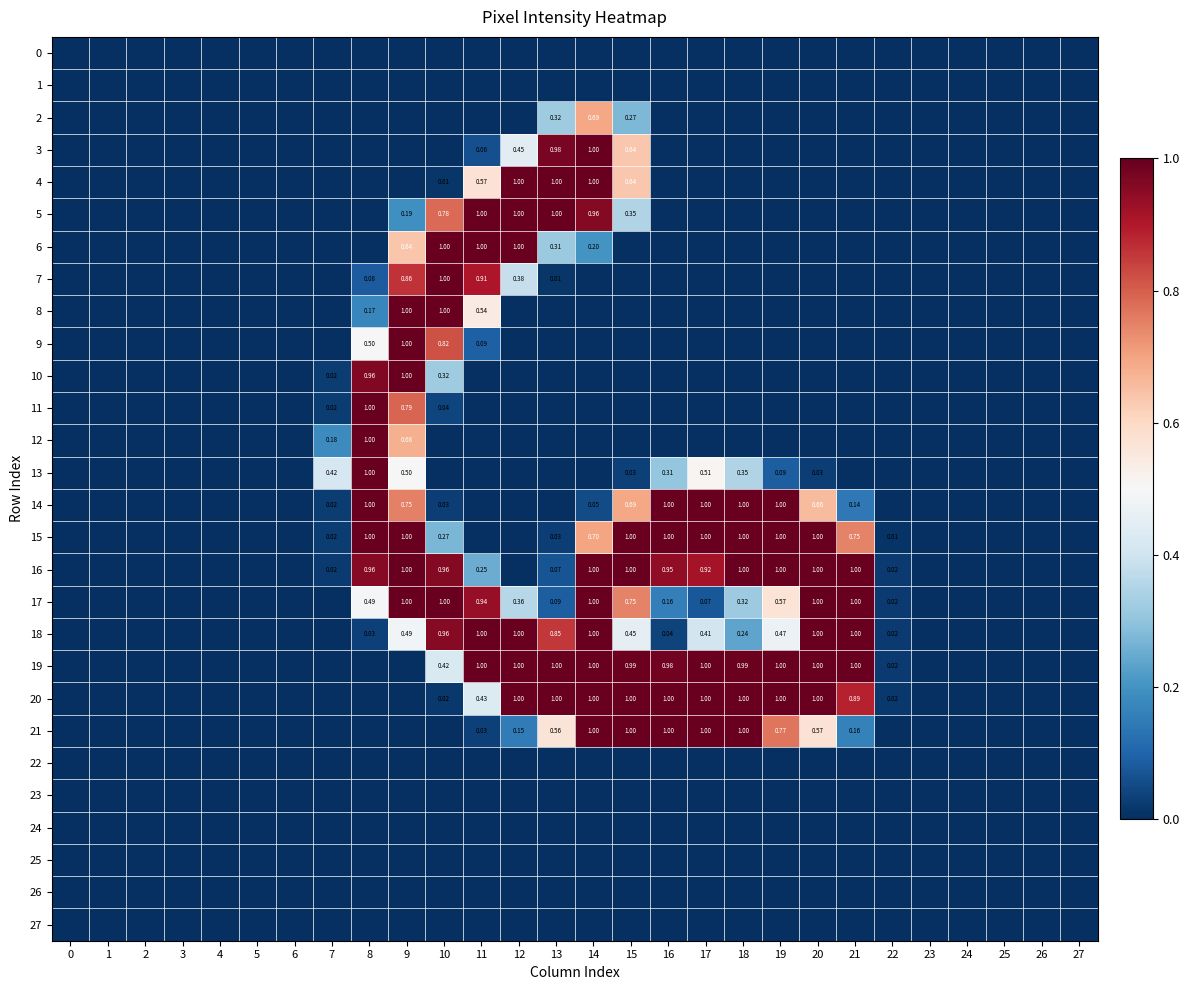

Is it true that 7 equals -0.4 at 0?

False